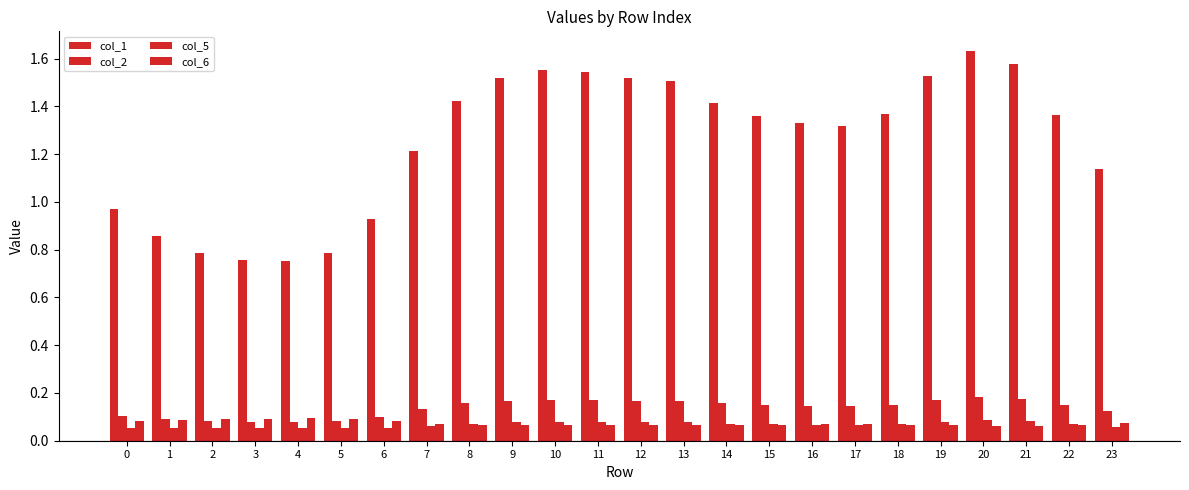

How many groups of bars are there?

24